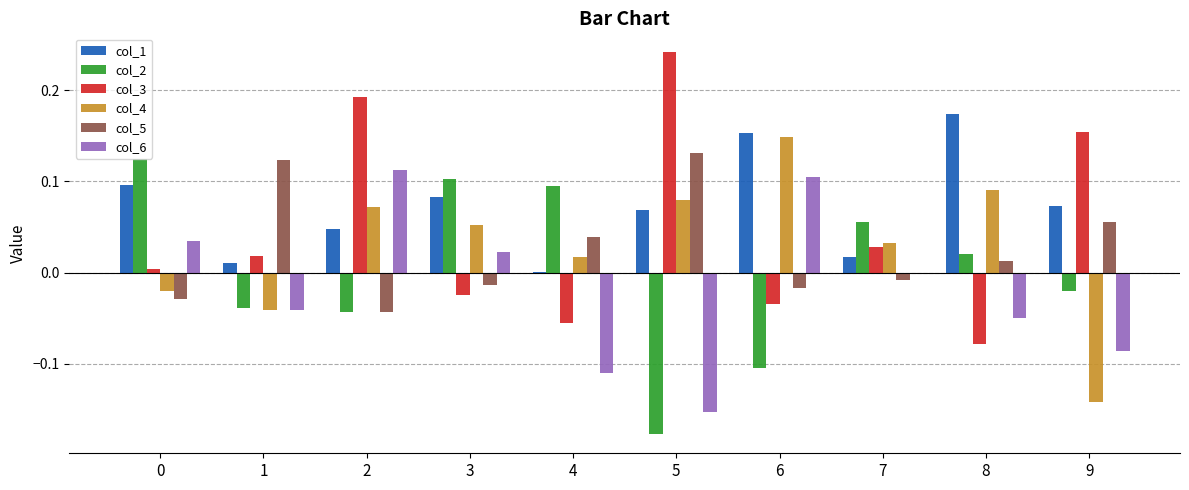

Is the value of col_5 at 4 greater than the value of col_6 at 7?

Yes